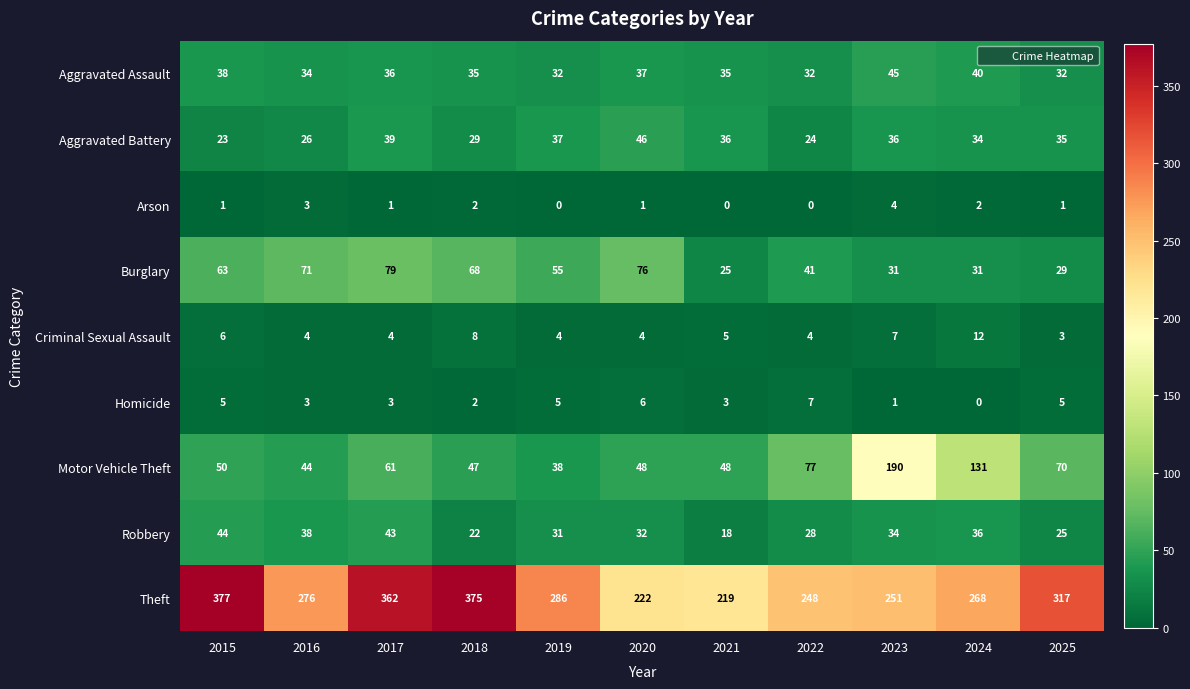

Read the Theft value at 2018, to the nearest 5.

375